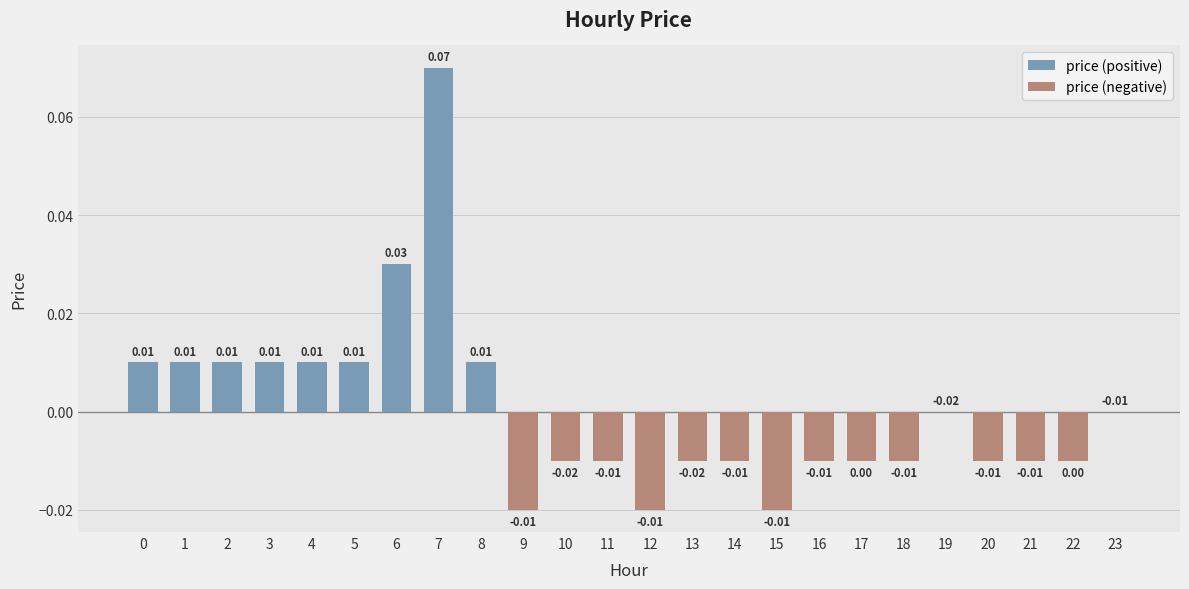

True or false: the data shows -0.0 at 13.

False